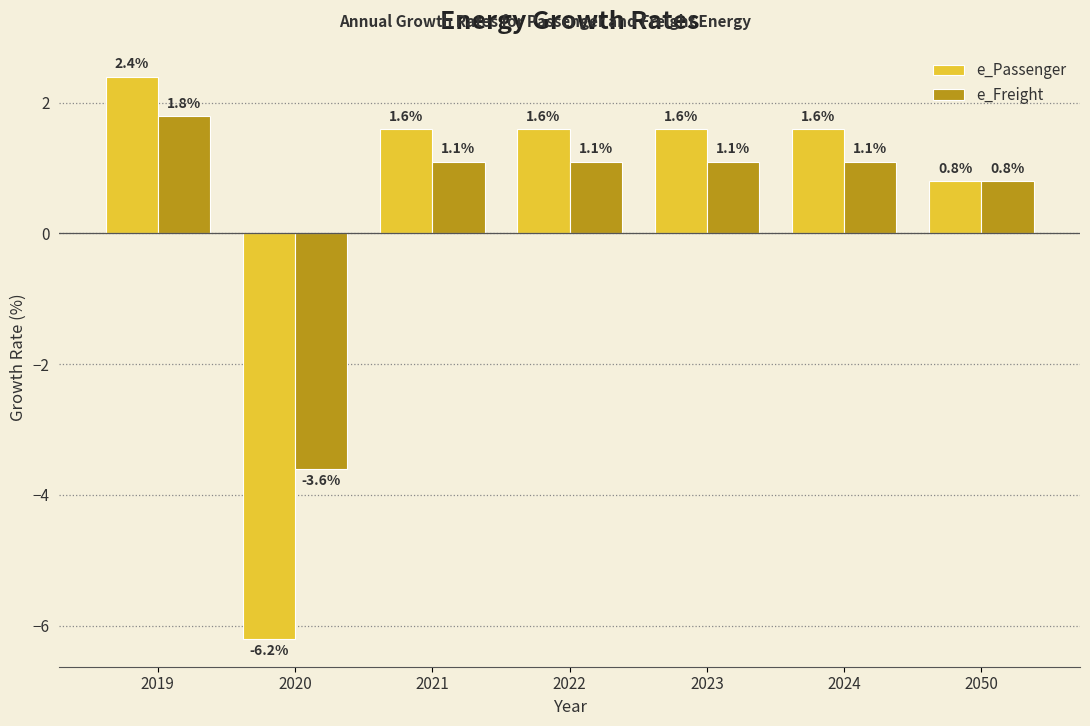

Reading left to right, list all the values displayed in this chart.

e_Passenger: 2019=2.4	2020=-6.2	2021=1.6	2022=1.6	2023=1.6	2024=1.6	2050=0.8
e_Freight: 2019=1.8	2020=-3.6	2021=1.1	2022=1.1	2023=1.1	2024=1.1	2050=0.8